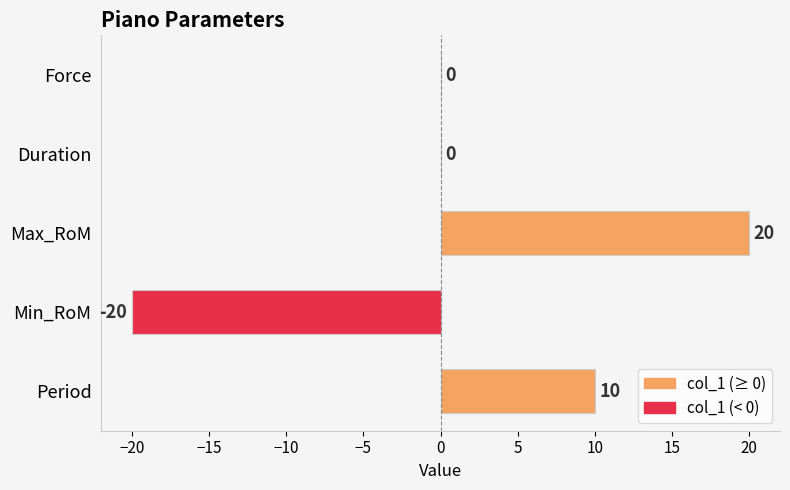

How many values are between 0 and 10?

3